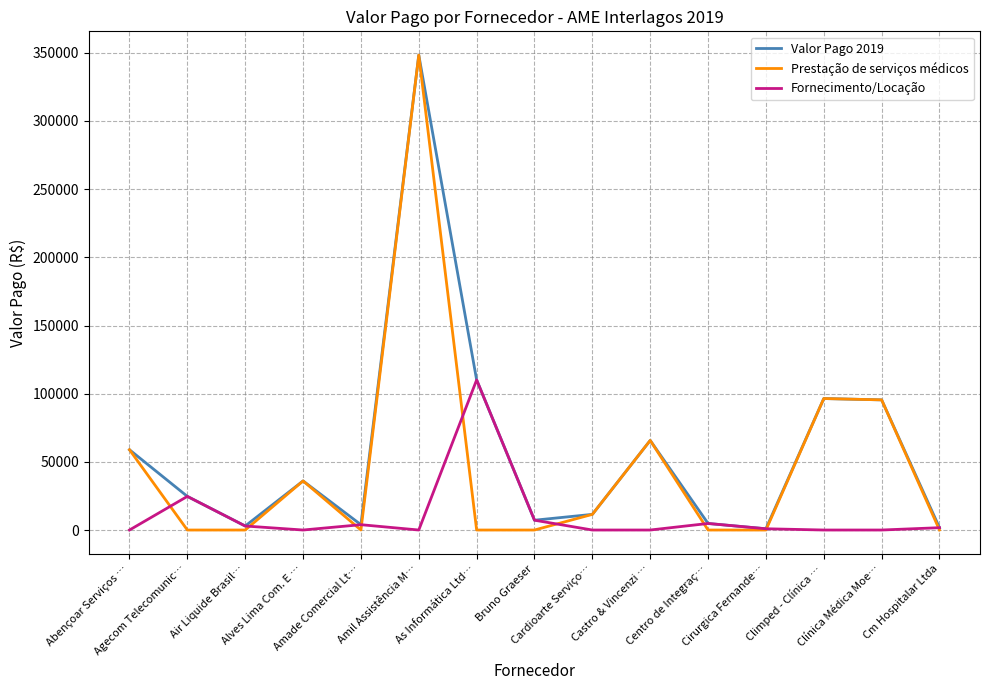

True or false: Fornecimento/Locação has more than 0 points higher than both neighbors.

True